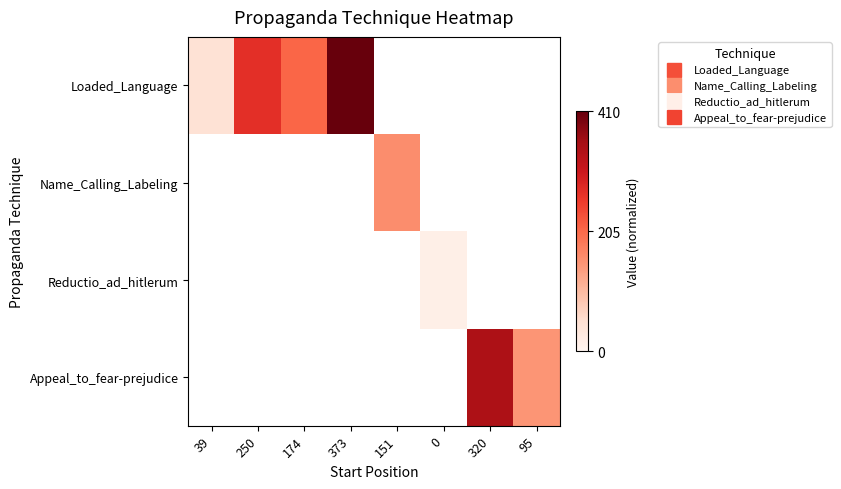

Which series has the largest range (max minus min)?

Loaded_Language